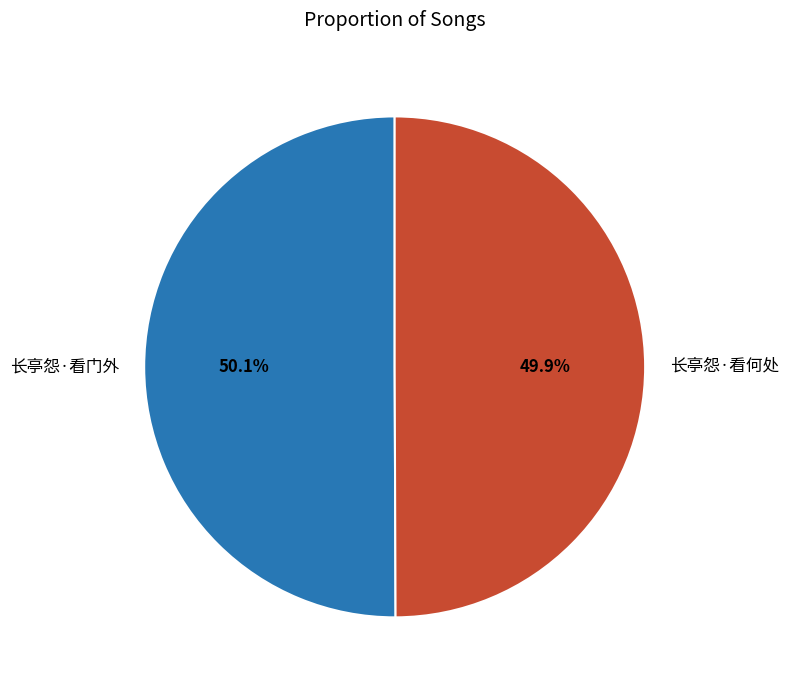

To the nearest percent, what portion does 长亭怨·看门外 represent?

50%